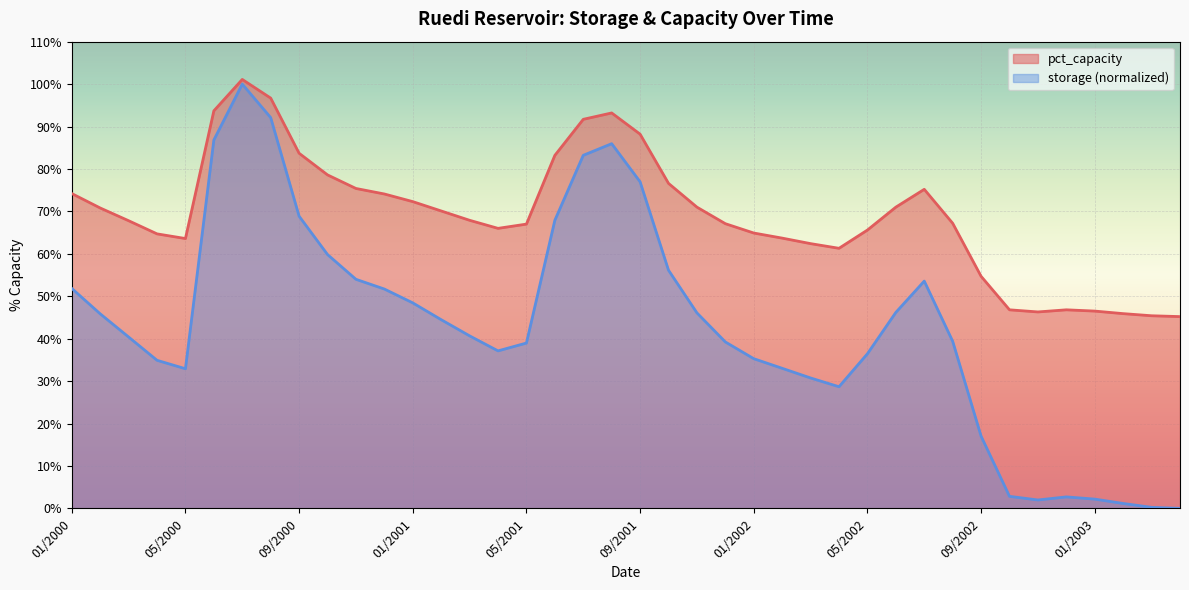

How many lines are shown in the chart?

2